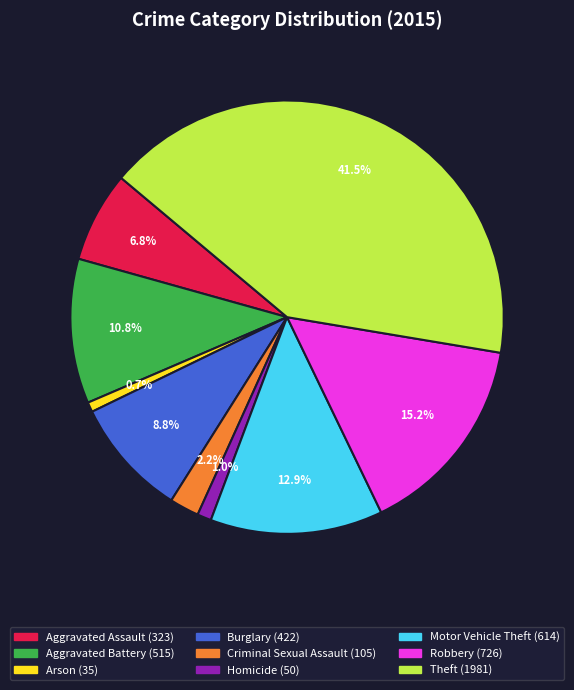

Is there any slice that represents more than half of the pie?

No